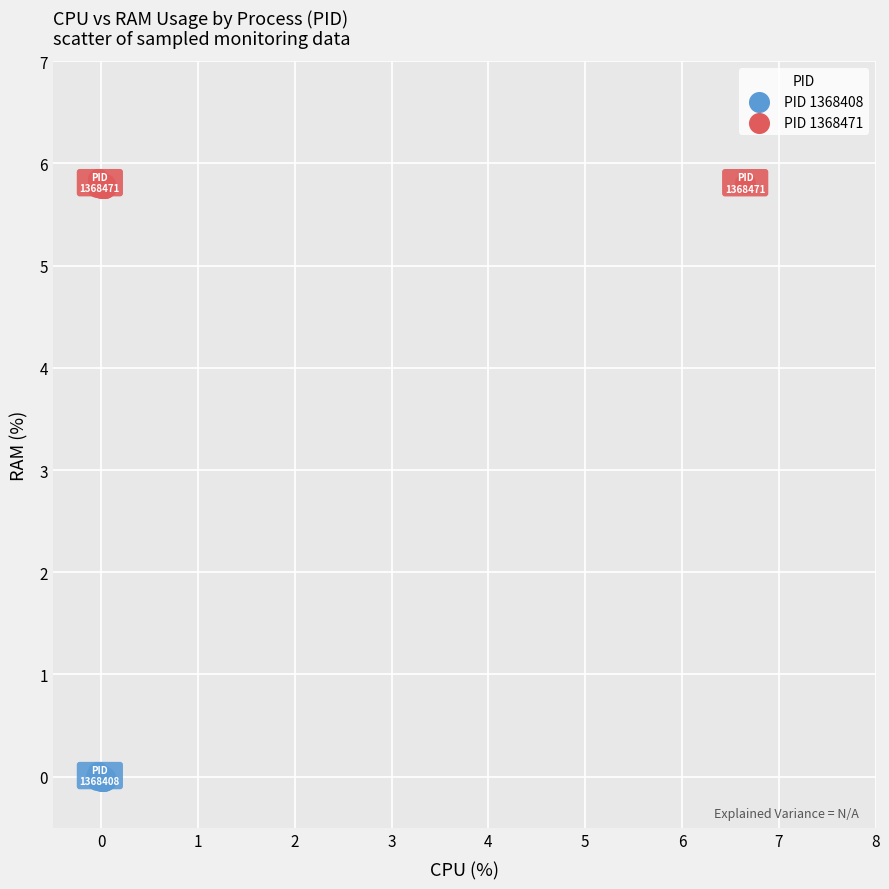

Which series reaches the minimum Y coordinate?

PID 1368408